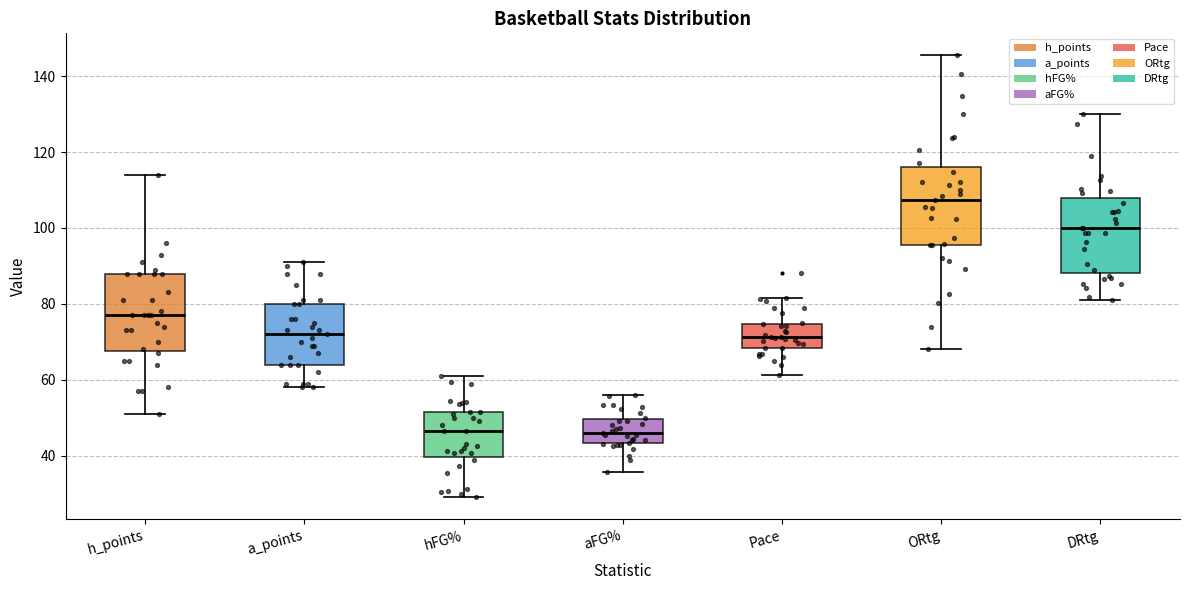

Which box has the highest median line?

ORtg